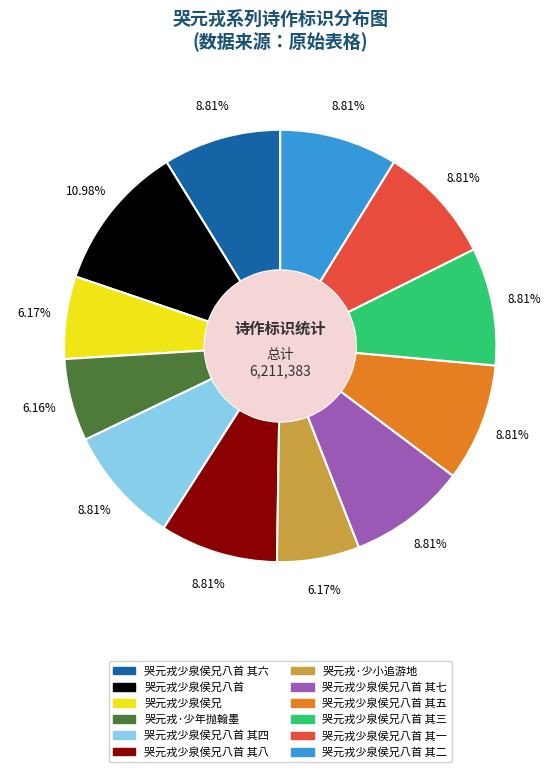

Does any single category account for the majority?

No